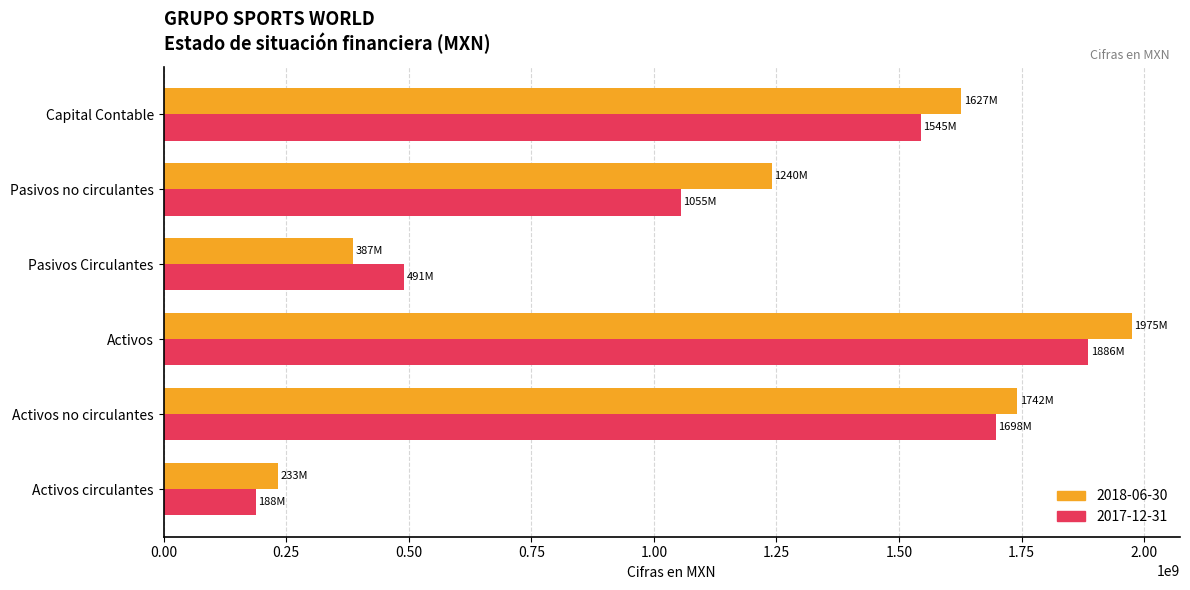

The 2018-06-30 series shows 1626933000 at Capital Contable. True or false?

True